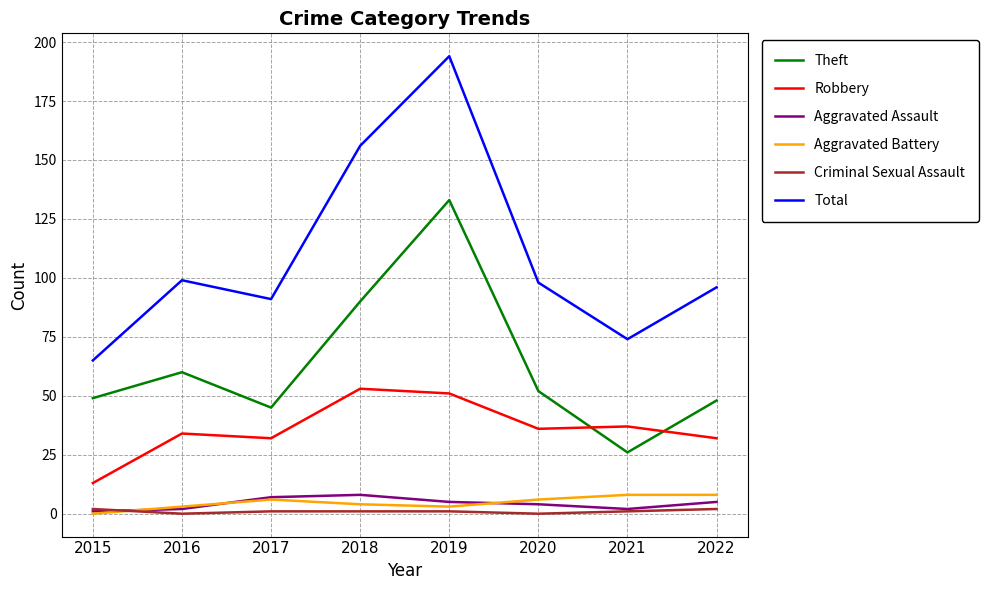

At which category does the chart reach its peak across all series?

2019